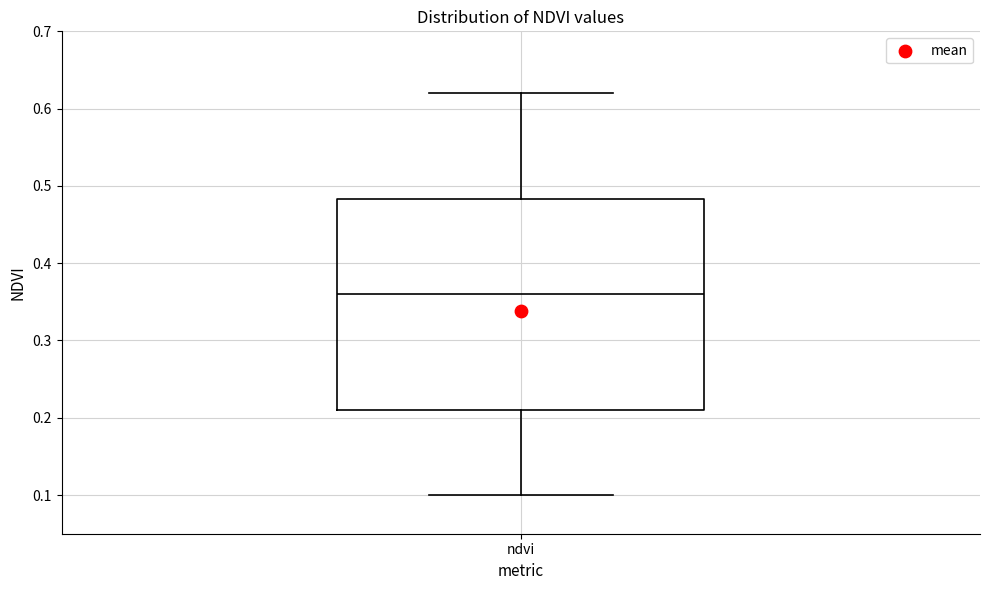

Read this box plot against the y-axis: the position of the median line, the range covered by the box, and the ends of both whiskers. The values are not printed on the chart, so give them approximately, as read against the axis.

median 0.36, box 0.21 to 0.48, whiskers 0.10 to 0.62